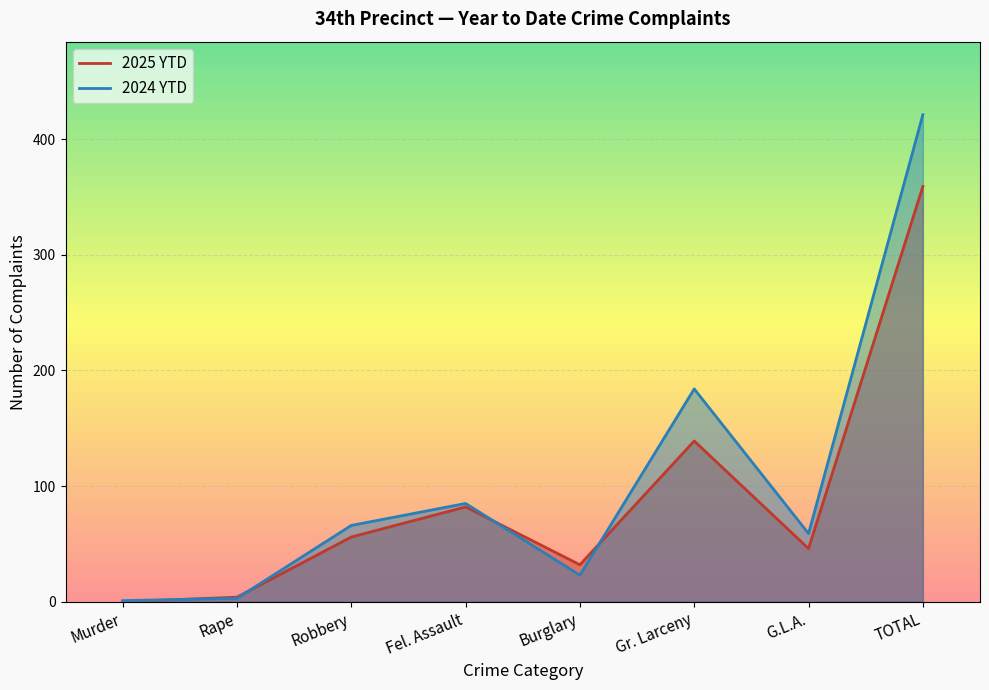

True or false: 2024 YTD and 2025 YTD intersect in this chart.

True